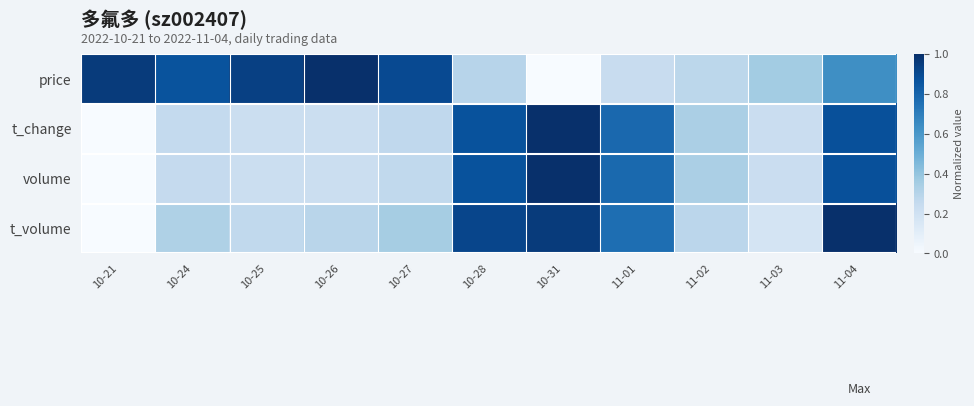

Reading left to right, list all the values displayed in this chart.

price: 10-21=1.0	10-24=0.9	10-25=0.9	10-26=1.0	10-27=0.9	10-28=0.3	10-31=0.0	11-01=0.2	11-02=0.3	11-03=0.4	11-04=0.6
t_change: 10-21=0.0	10-24=0.3	10-25=0.2	10-26=0.2	10-27=0.3	10-28=0.9	10-31=1.0	11-01=0.8	11-02=0.3	11-03=0.2	11-04=0.9
volume: 10-21=0.0	10-24=0.3	10-25=0.2	10-26=0.2	10-27=0.3	10-28=0.9	10-31=1.0	11-01=0.8	11-02=0.3	11-03=0.2	11-04=0.9
t_volume: 10-21=0.0	10-24=0.3	10-25=0.3	10-26=0.3	10-27=0.3	10-28=0.9	10-31=1.0	11-01=0.8	11-02=0.3	11-03=0.2	11-04=1.0